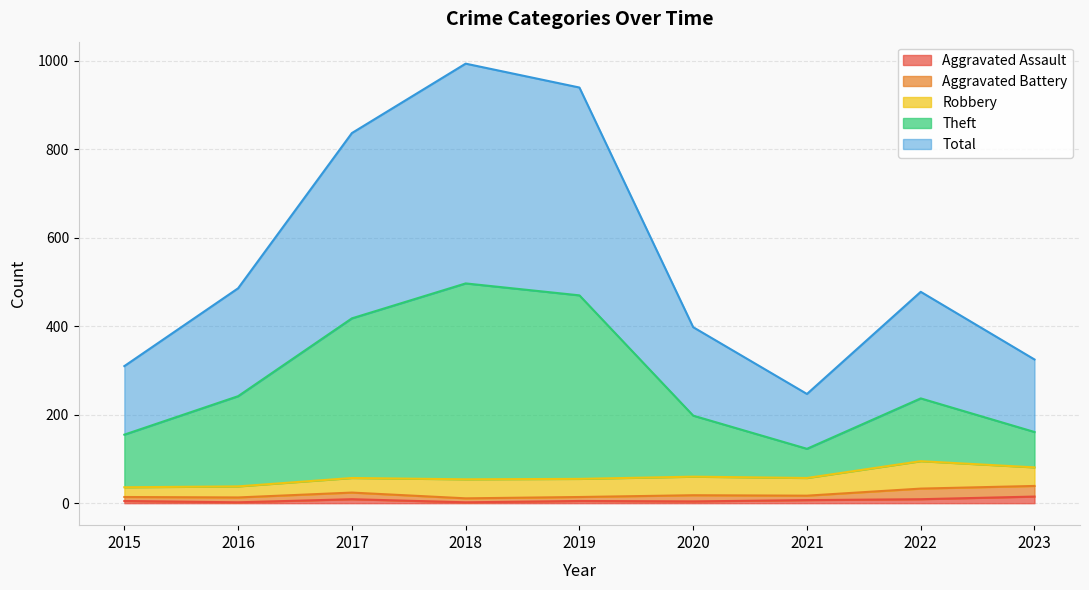

True or false: Theft has a value of 430 at 2016.

False